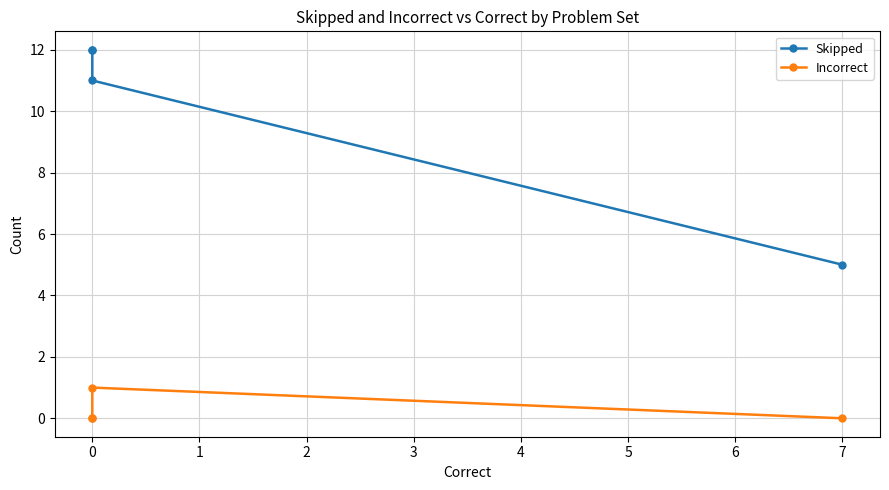

Reading left to right, list all the values displayed in this chart.

Skipped: 5	11	12	12
Incorrect: 0	1	0	0